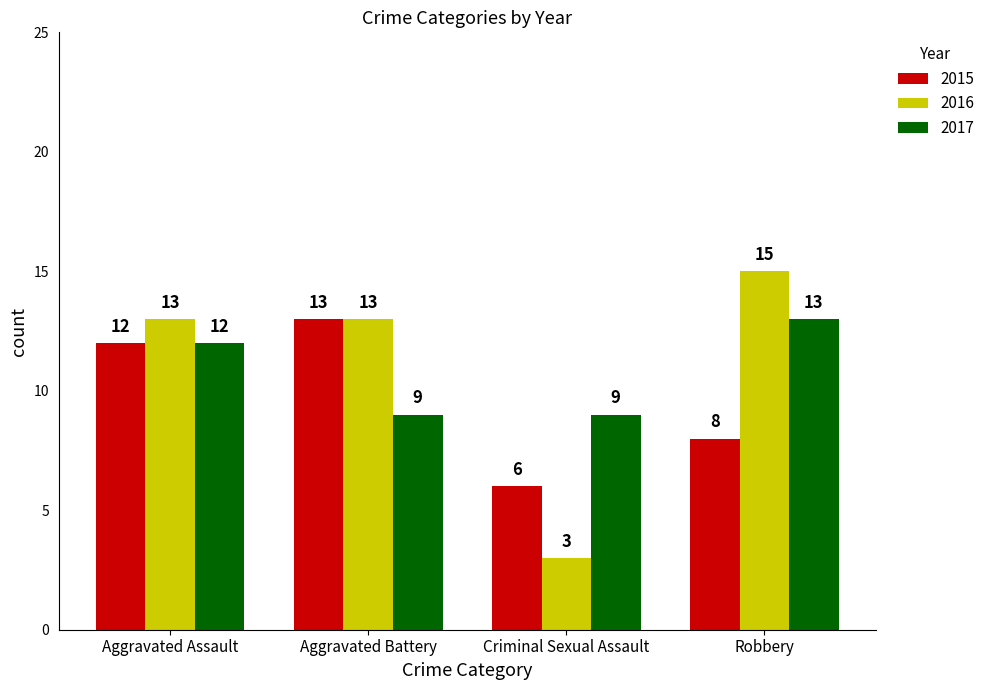

Is the value of 2016 at Aggravated Assault greater than the value of 2015 at Robbery?

Yes